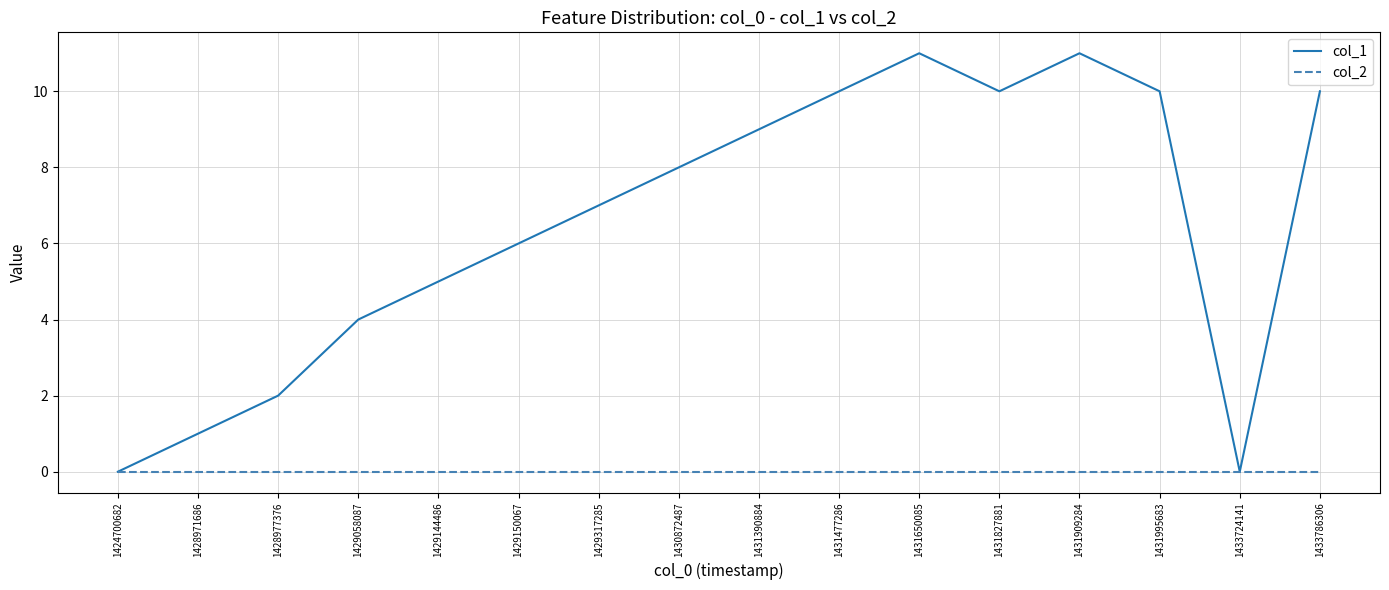

List the series in order of their overall mean, highest first.

col_1, col_2